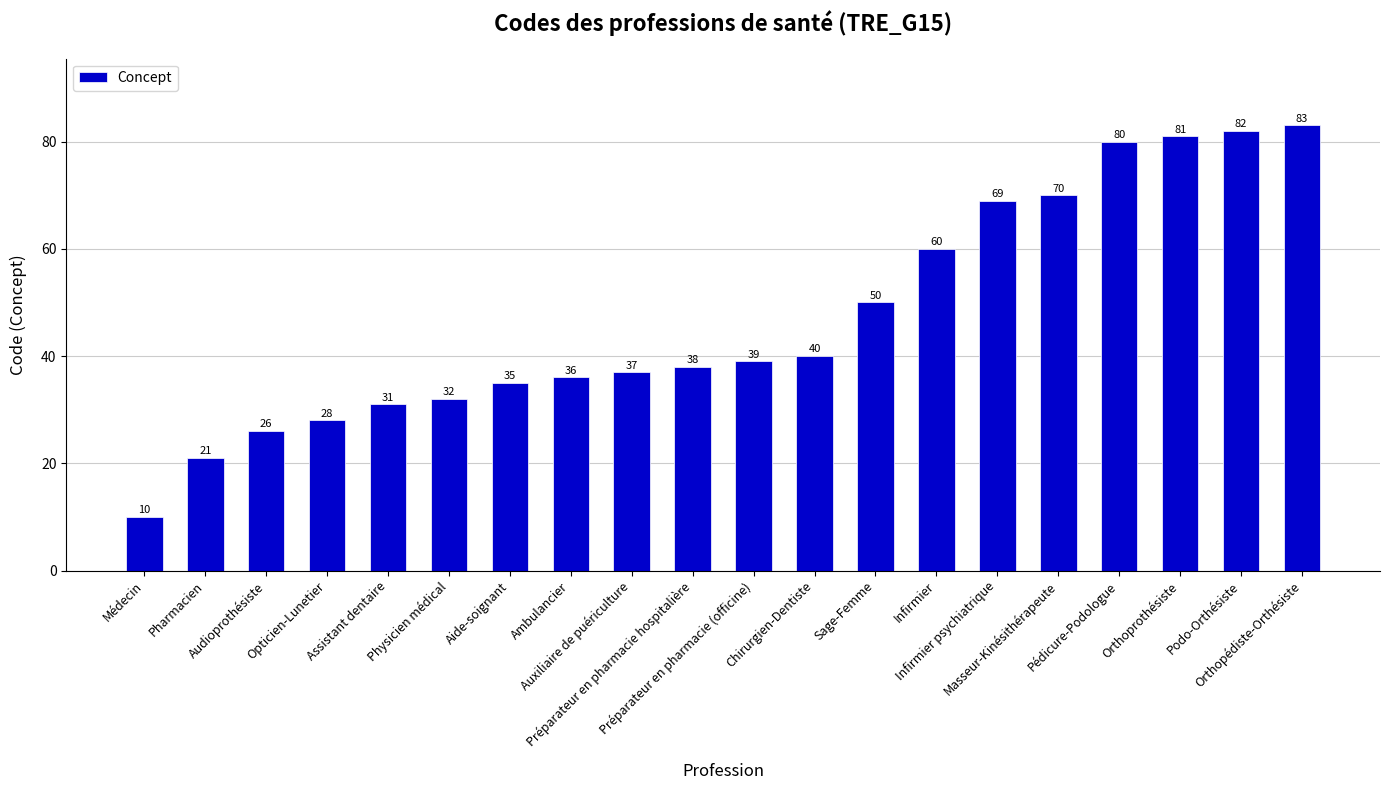

Which label corresponds to the largest value in the chart?

Orthopédiste-Orthésiste